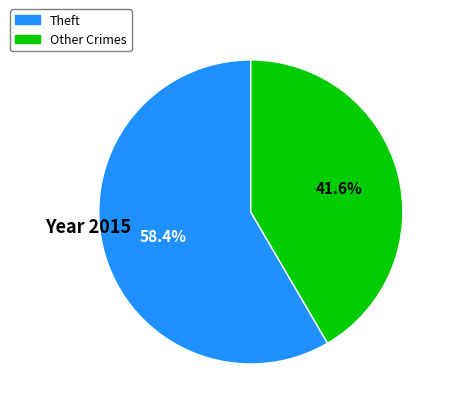

Is there any slice that represents more than half of the pie?

Yes